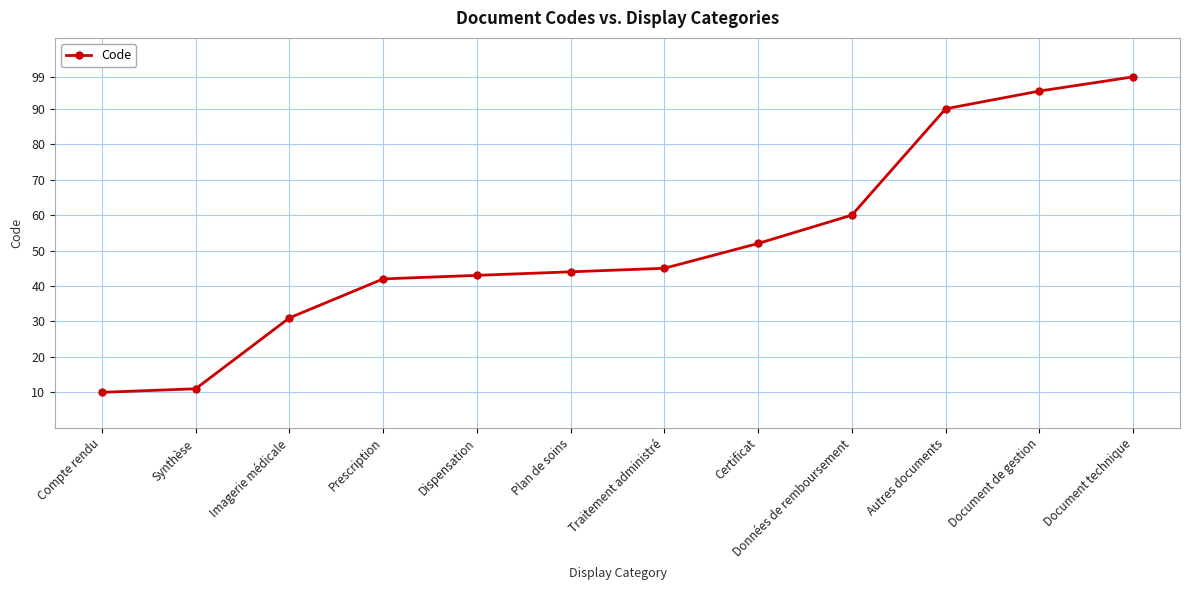

Does the chart display data point markers on the line(s)?

Yes